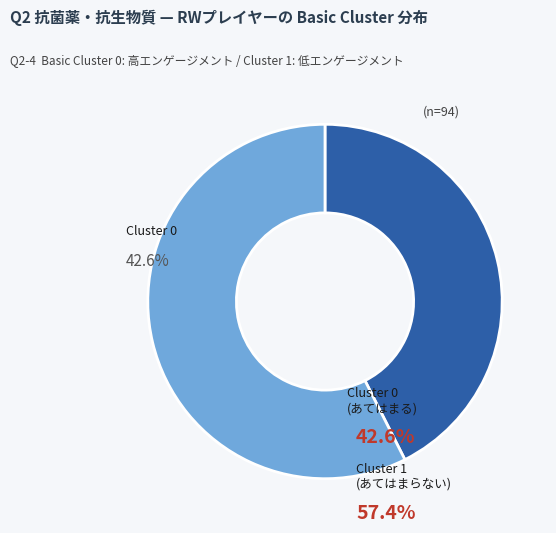

Is there a majority slice in this chart?

Yes